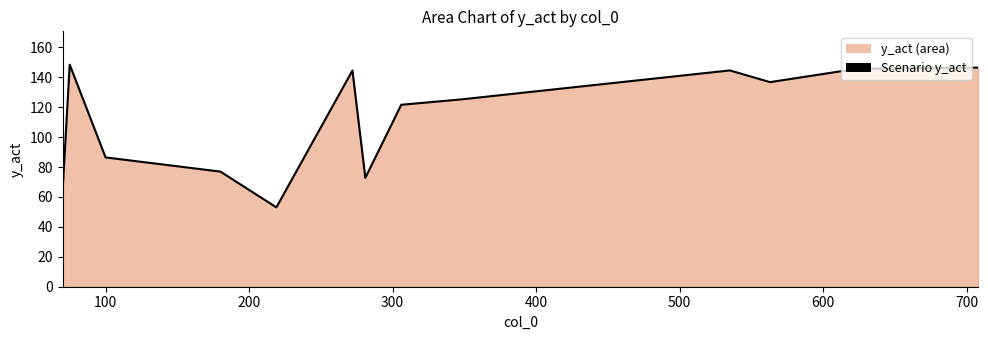

Count the number of data series in this chart.

1